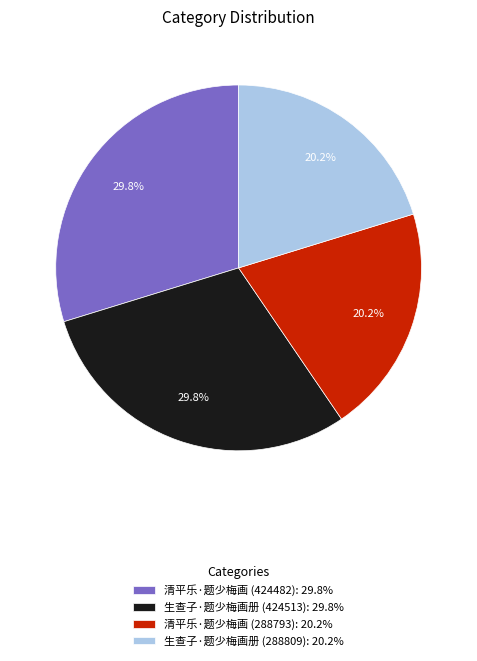

Is there a majority slice in this chart?

No